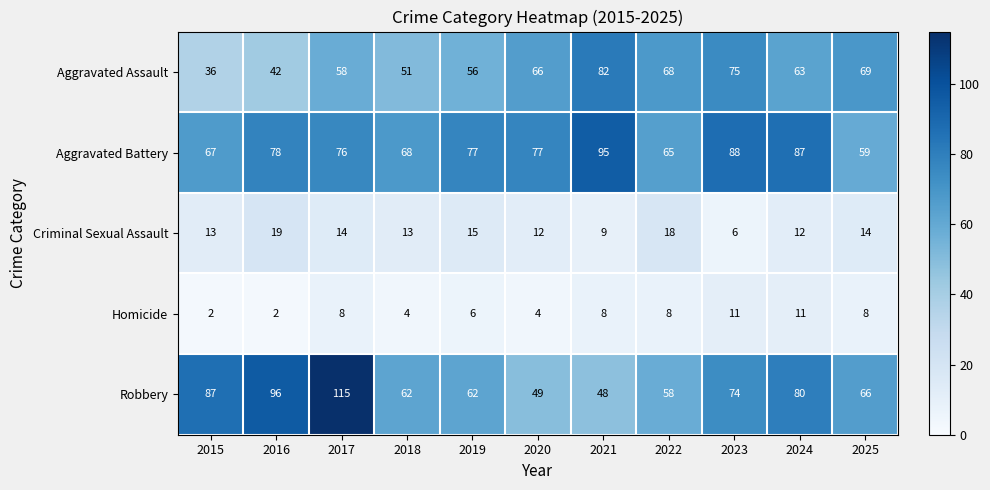

Which series has the largest range (max minus min)?

Robbery